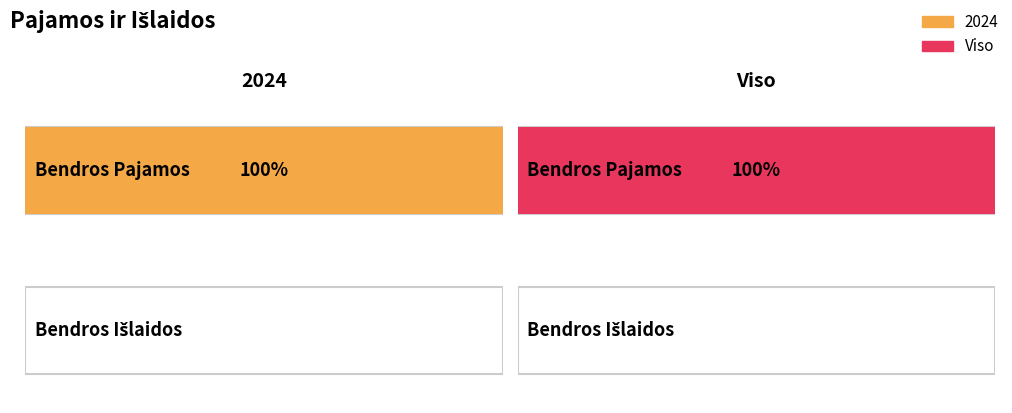

How many Viso values are between 0 and 200?

2